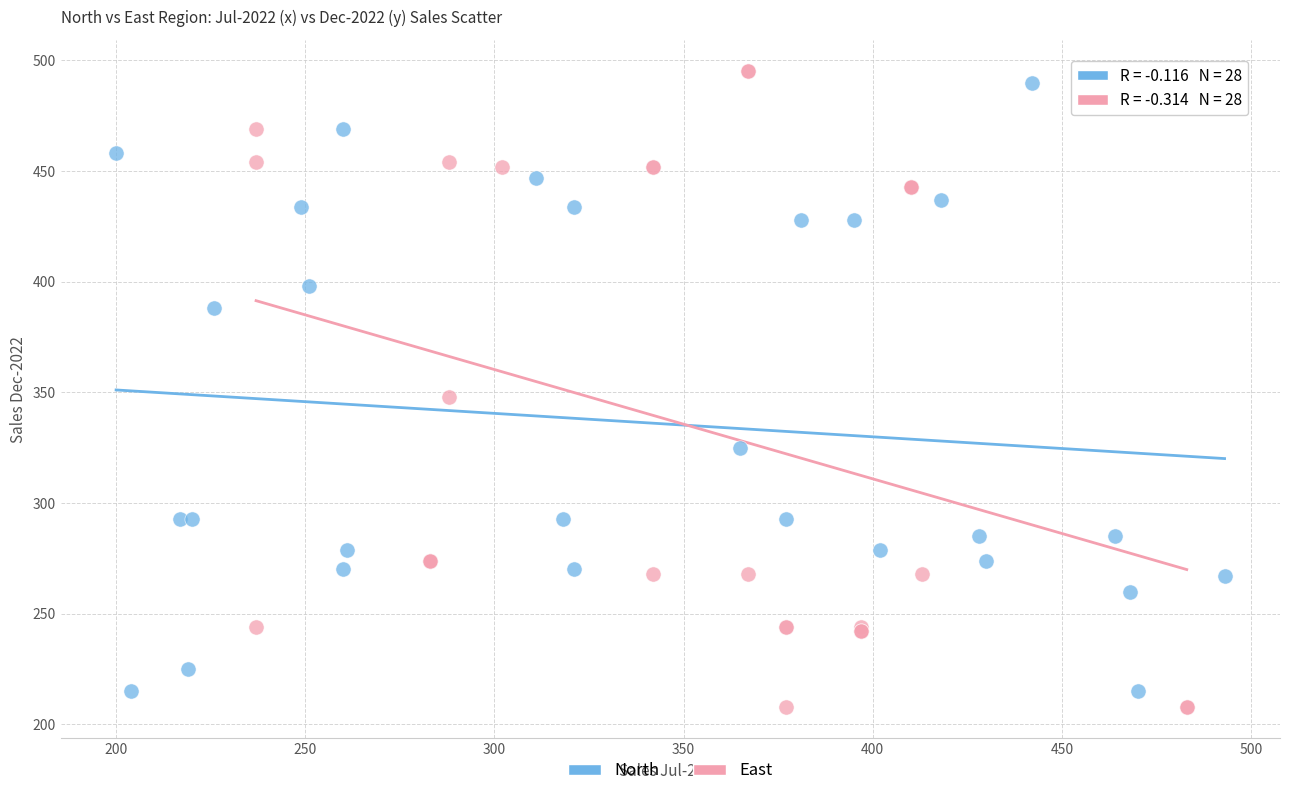

What are all the series names shown in the legend?

North, East